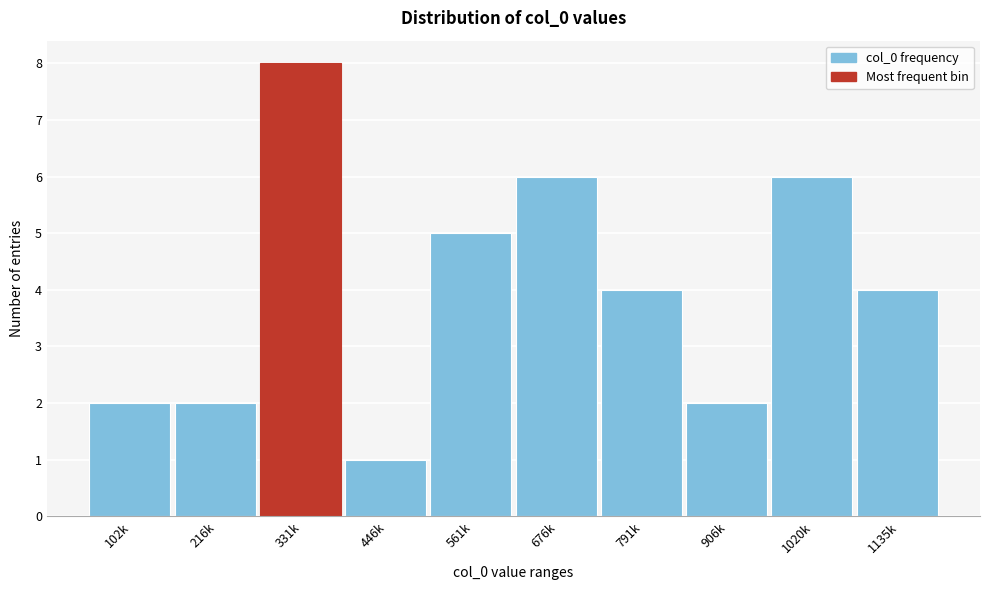

Reading left to right, list all the values displayed in this chart.

102k=2	216k=2	331k=8	446k=1	561k=5	676k=6	791k=4	906k=2	1020k=6	1135k=4